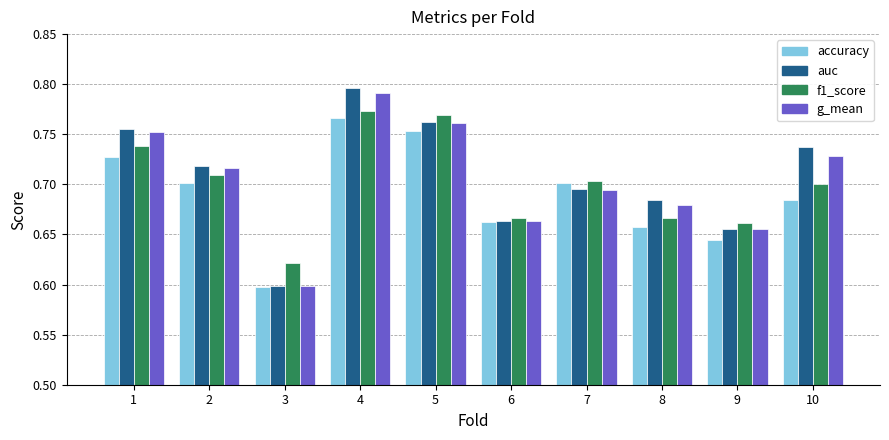

What is the sum of all auc values?

7.1